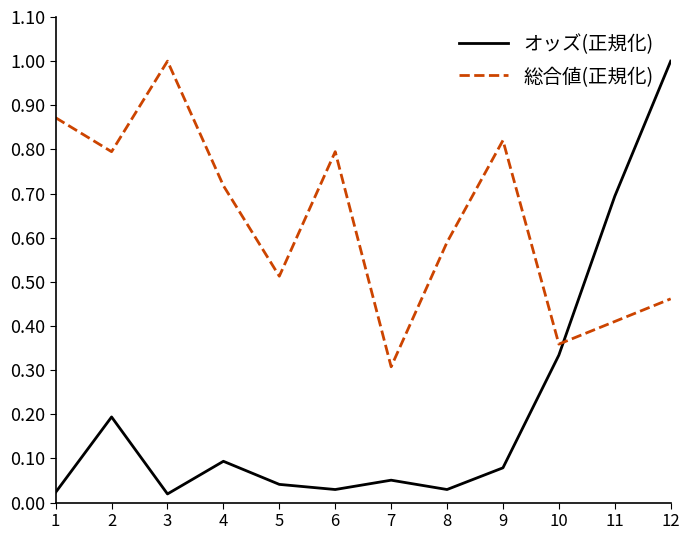

Where is the first local minimum for オッズ(正規化)?

3